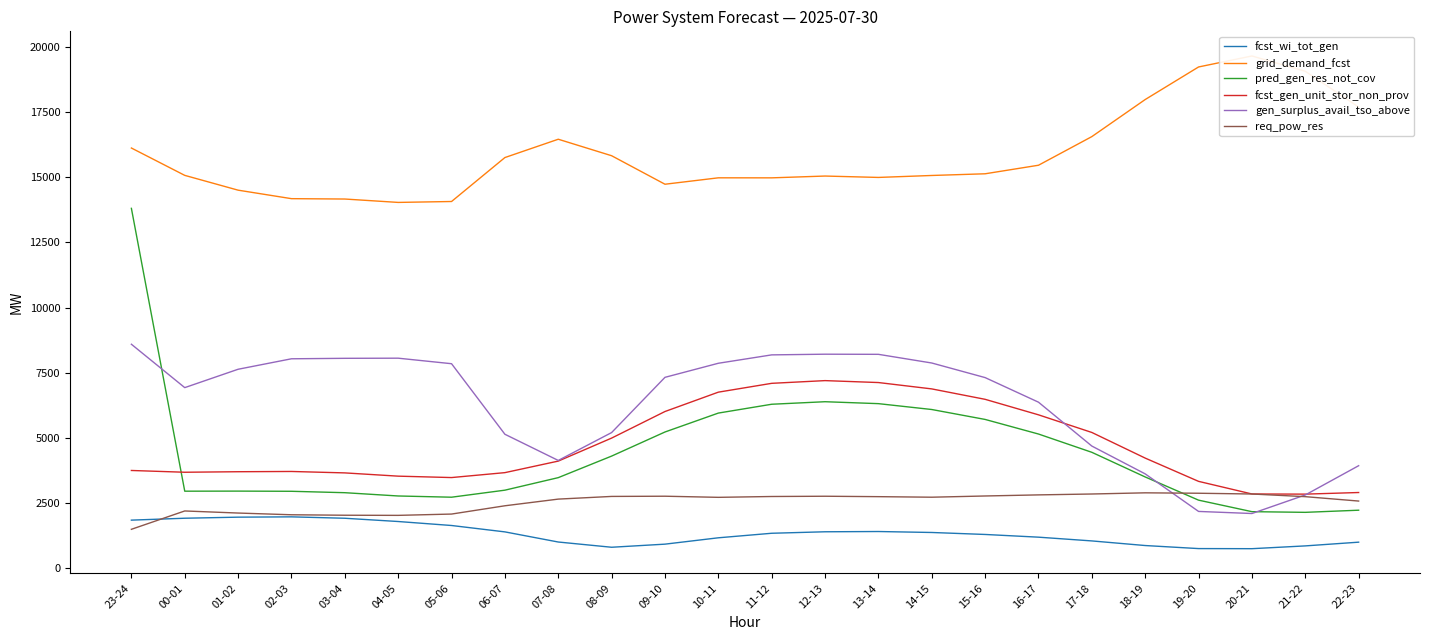

Rank the series at 16-17 from highest to lowest value.

grid_demand_fcst, gen_surplus_avail_tso_above, fcst_gen_unit_stor_non_prov, pred_gen_res_not_cov, req_pow_res, fcst_wi_tot_gen